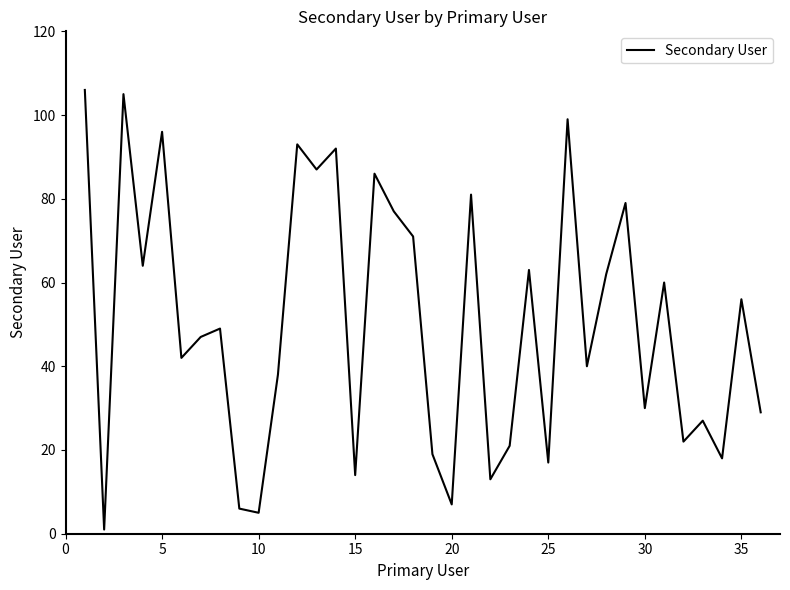

What is the difference between the maximum and minimum values?

105